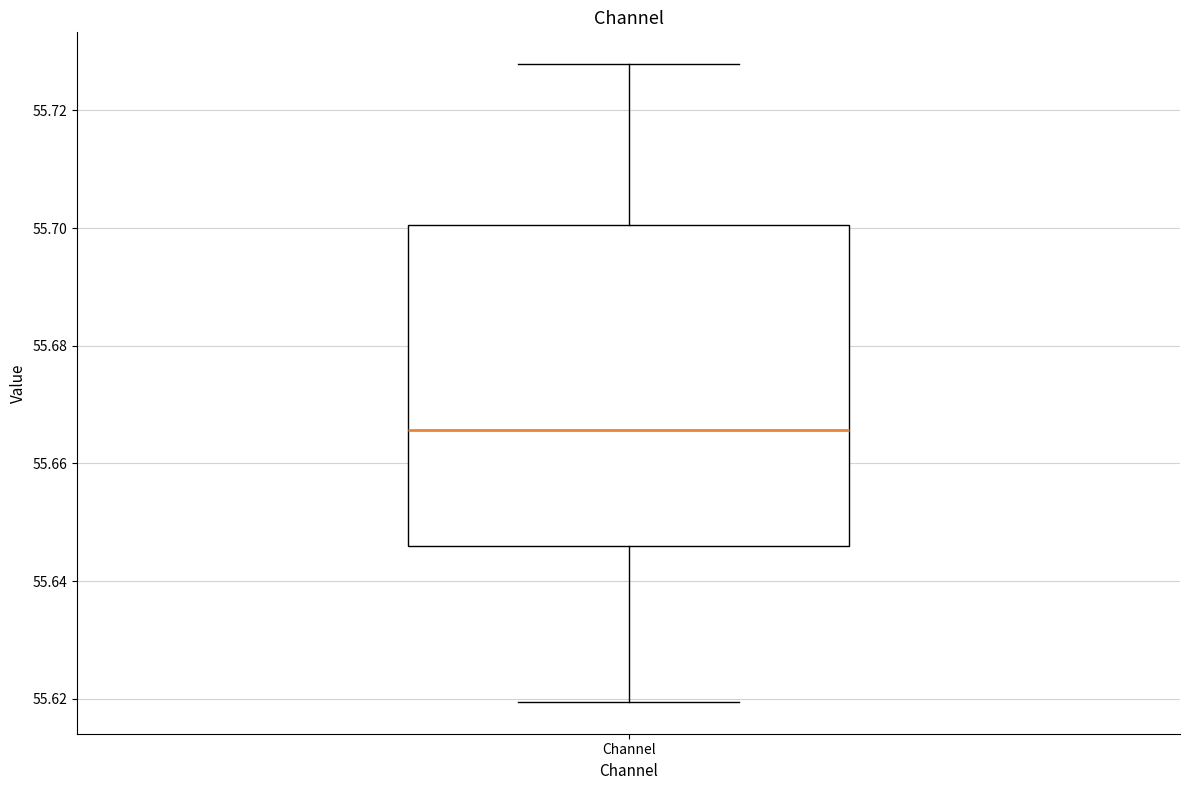

Where does the lower whisker of the box for Channel end on the y-axis? The values are not printed on the chart, so give them approximately, as read against the axis.

55.620